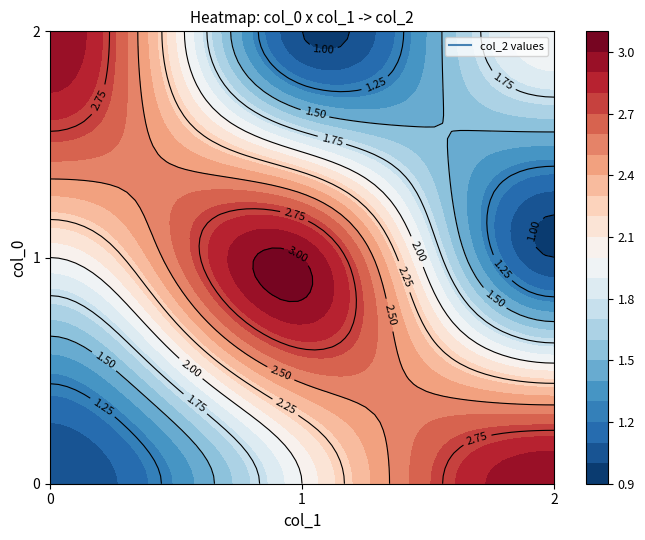

Reading left to right, extract all data points from this chart.

0: 0=1	1=2	2=3
1: 0=2	1=3	2=1
2: 0=3	1=1	2=2